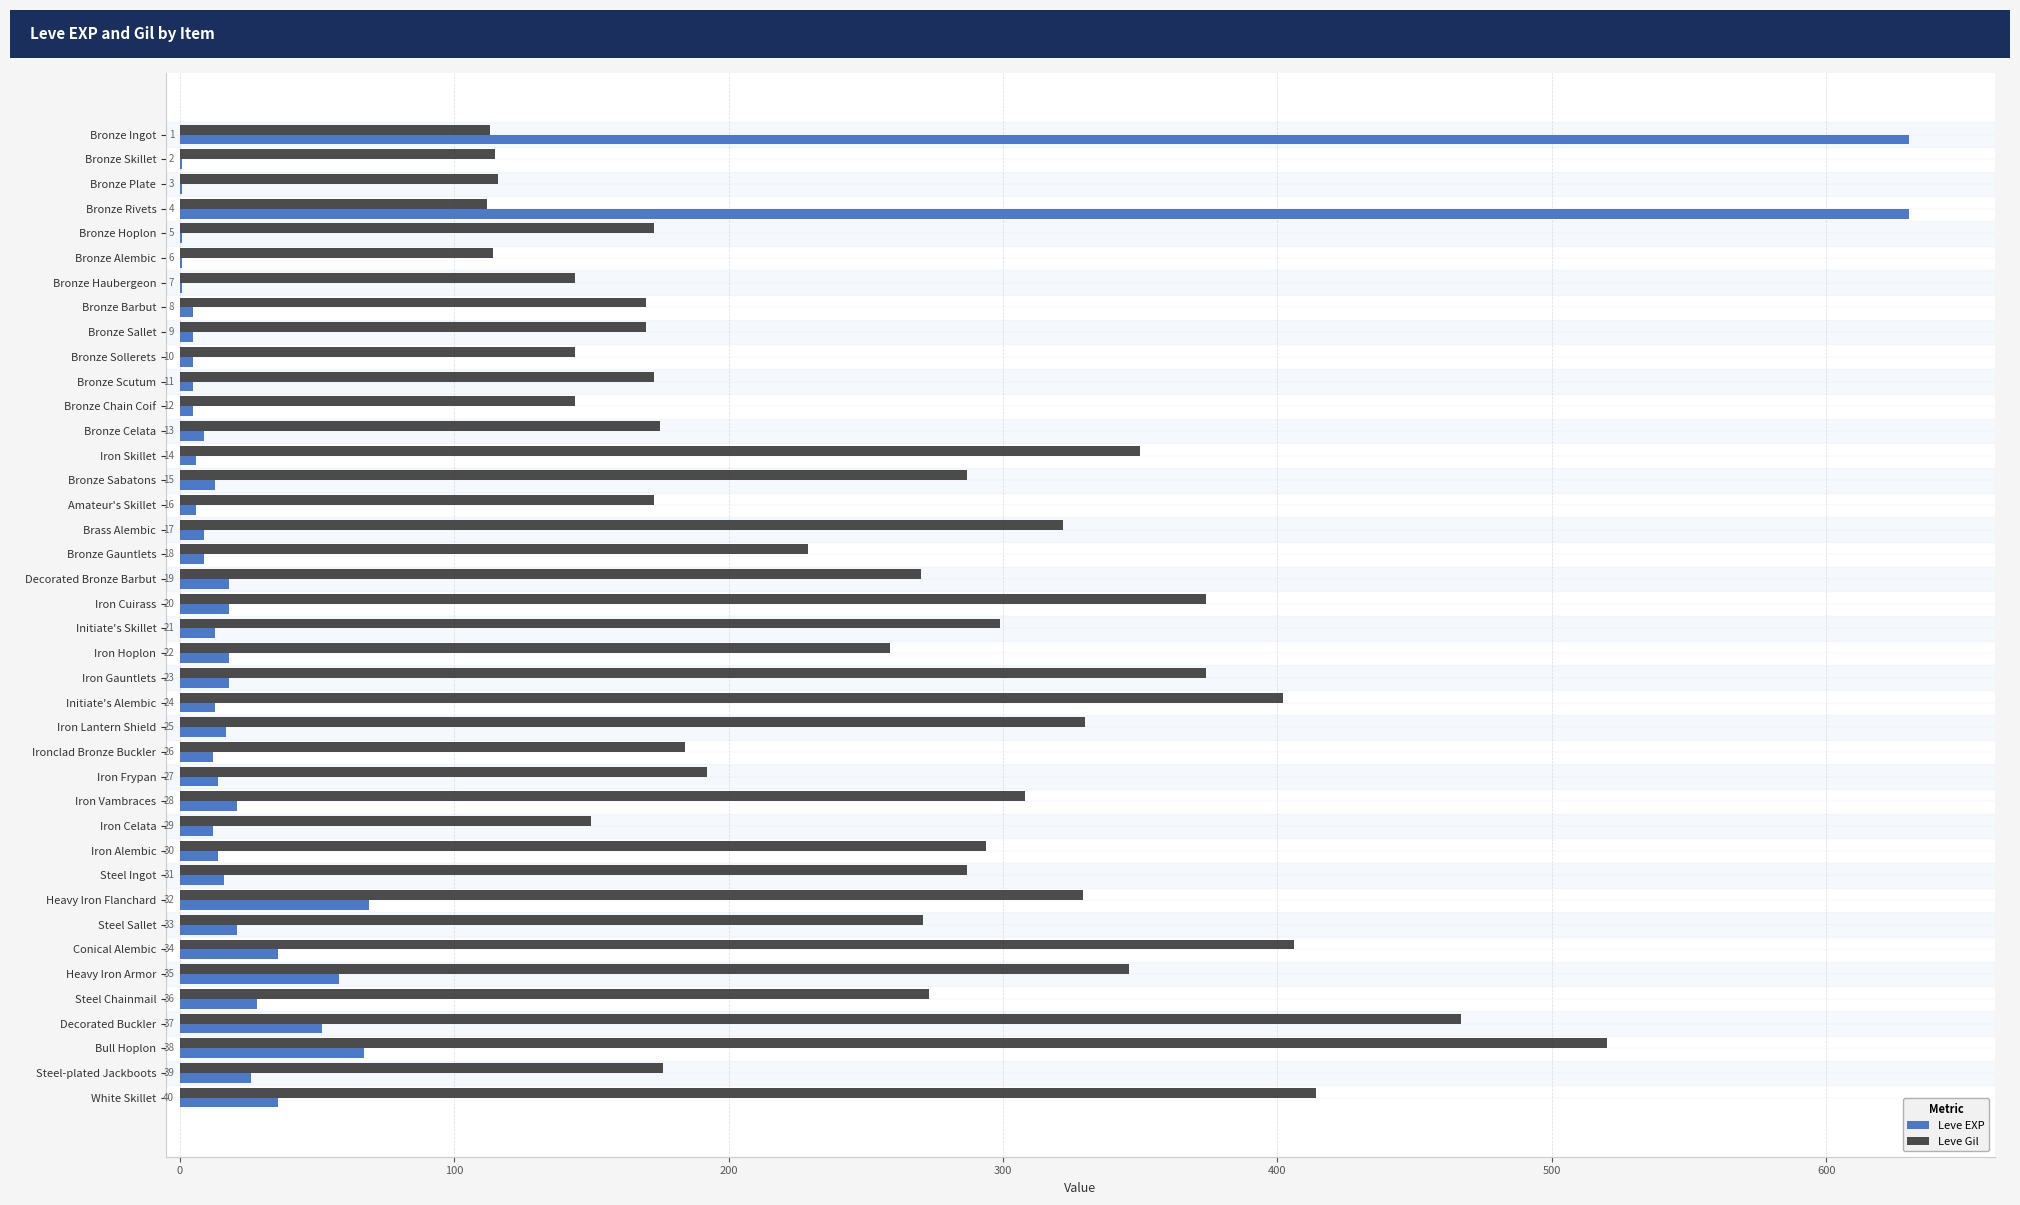

Reading right to left, extract all data points from this chart.

Leve EXP: 36	26	67	52	28	58	36	21	69	16	14	12	21	14	12	17	13	18	18	13	18	18	9	9	6	13	6	9	5	5	5	5	5	1	1	1	630	1	1	630
Leve Gil: 414	176	520	467	273	346	406	271	329	287	294	150	308	192	184	330	402	374	259	299	374	270	229	322	173	287	350	175	144	173	144	170	170	144	114	173	112	116	115	113